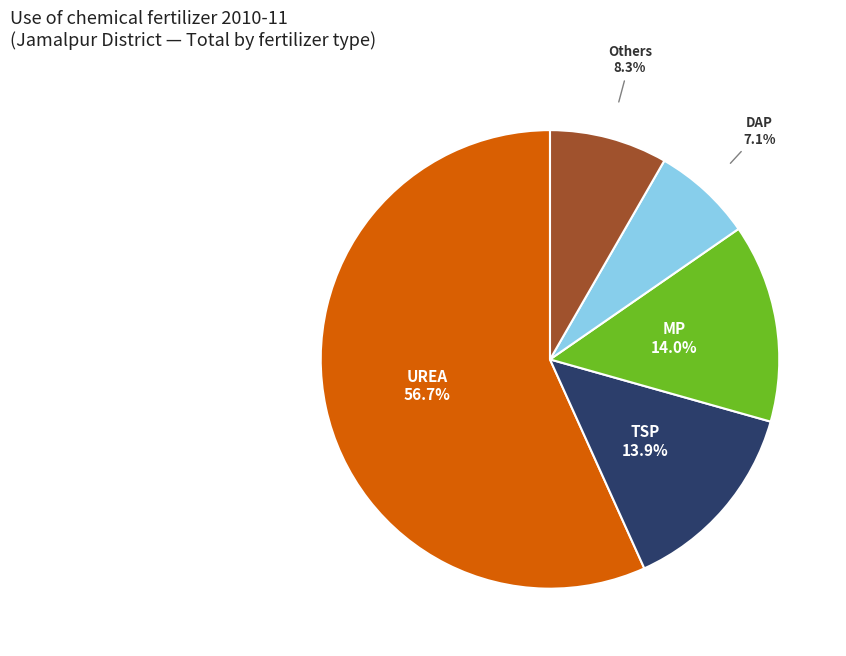

Is there a majority slice in this chart?

Yes